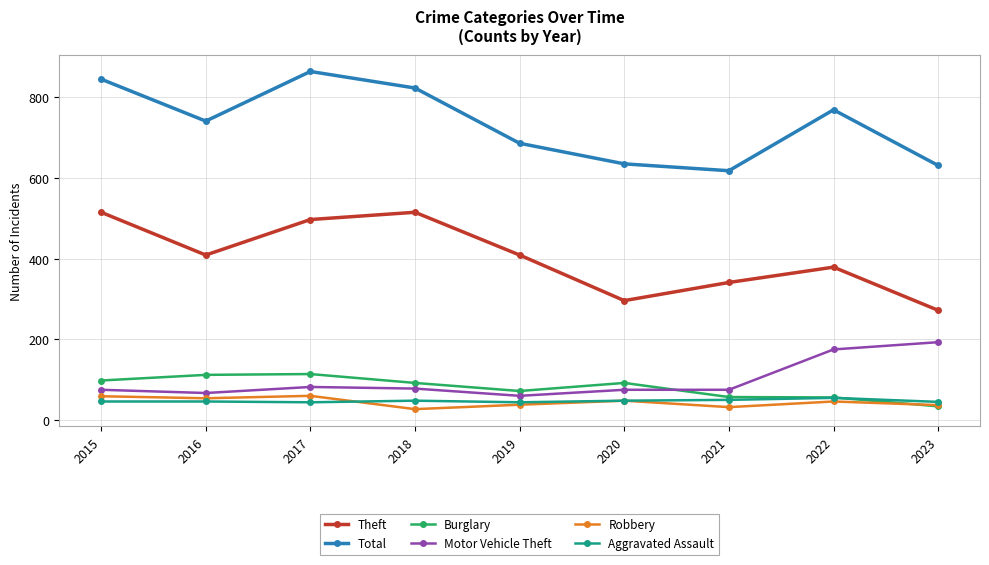

In Burglary, how many points are higher than both neighbors (excluding endpoints)?

2